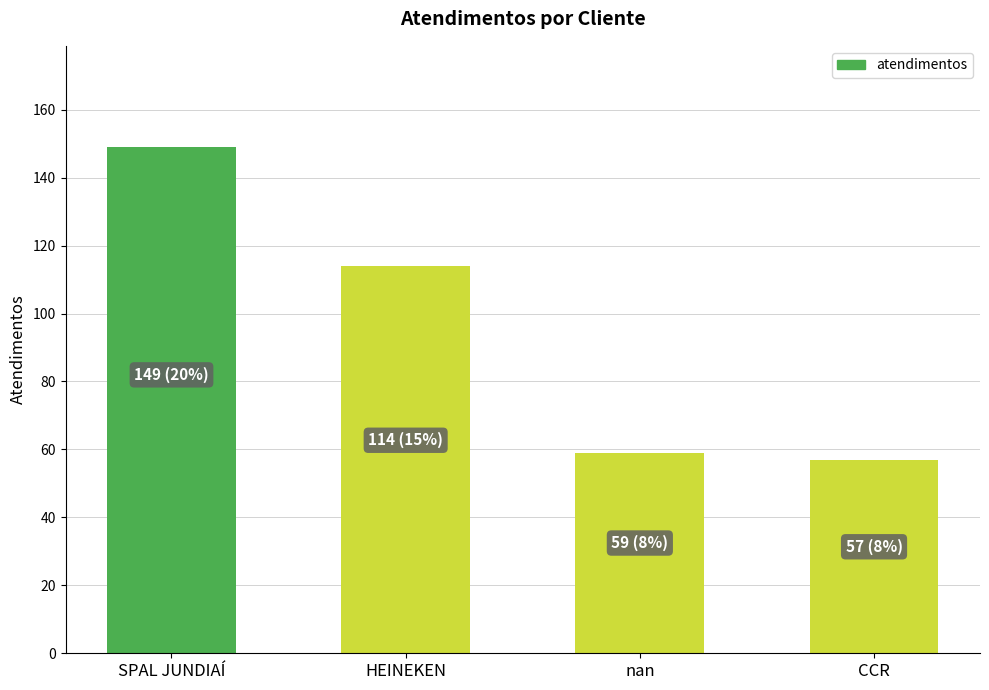

Where is the data nearest to the value 103?

HEINEKEN